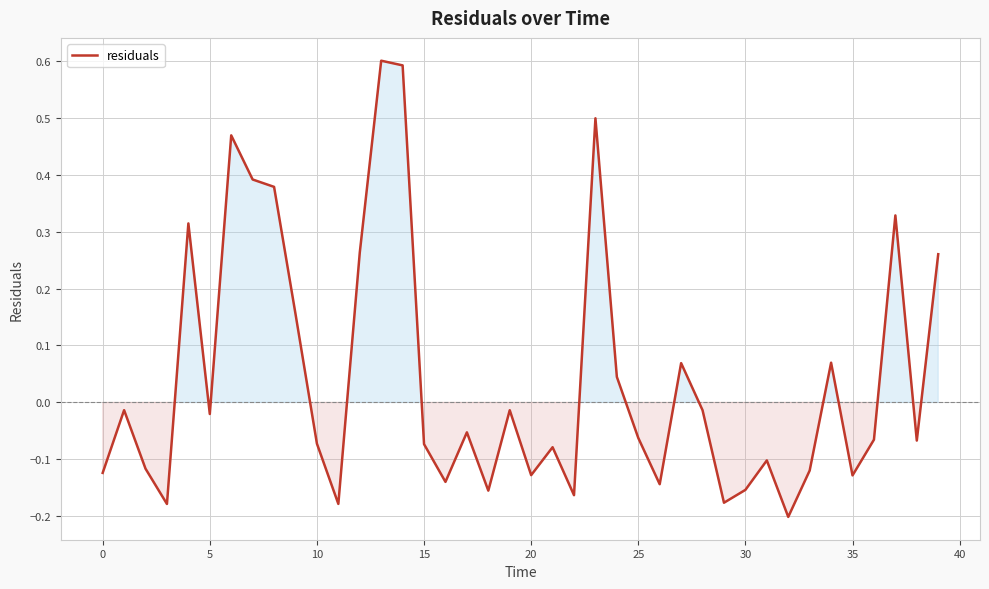

What is the difference between the maximum and minimum values?

0.8